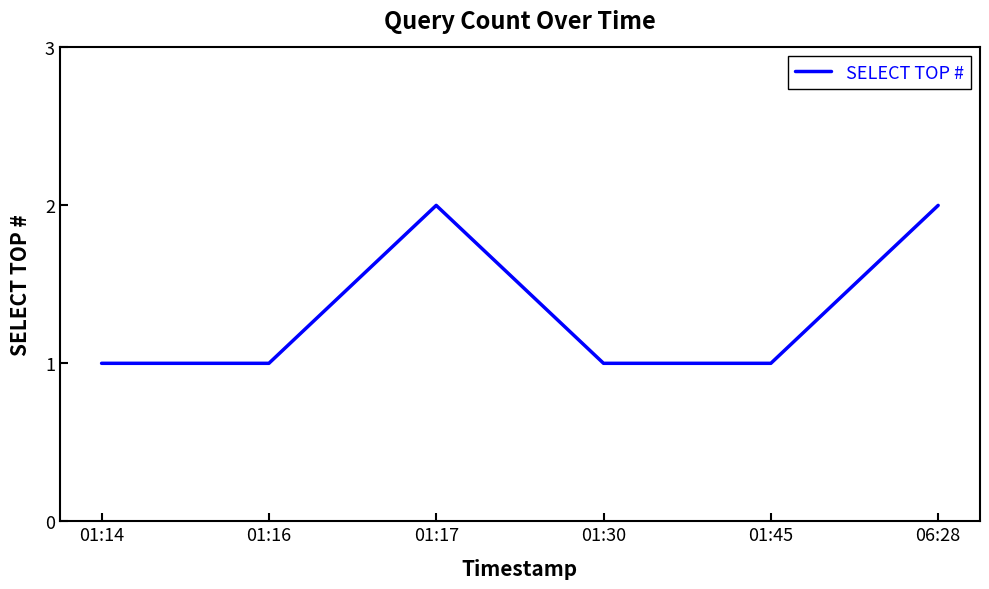

What is the sum of all values?

8